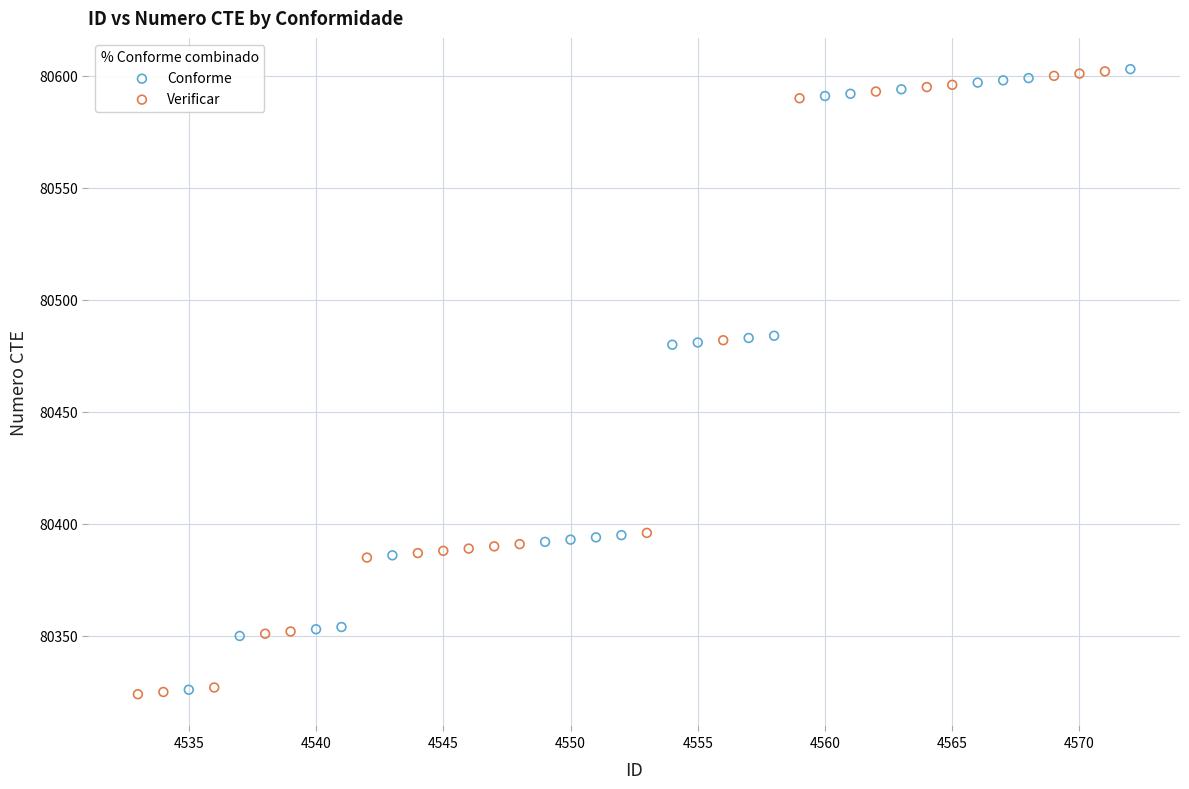

Which series has the widest spread of Y values?

Verificar